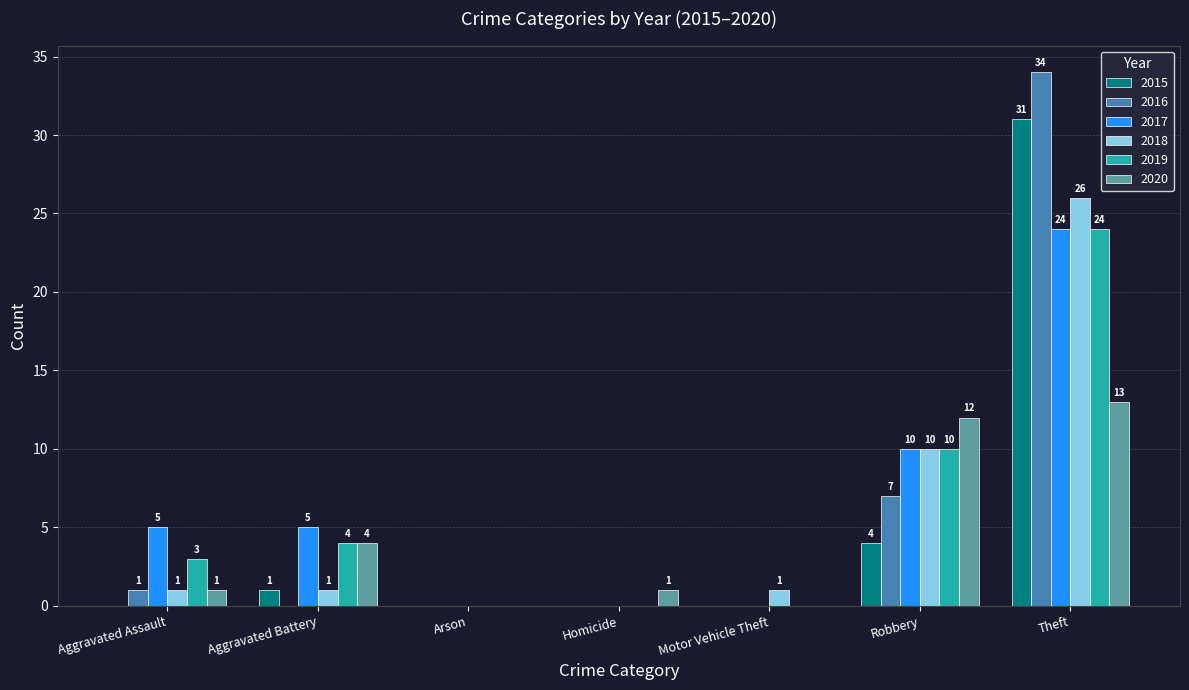

Count the number of data series in this chart.

6